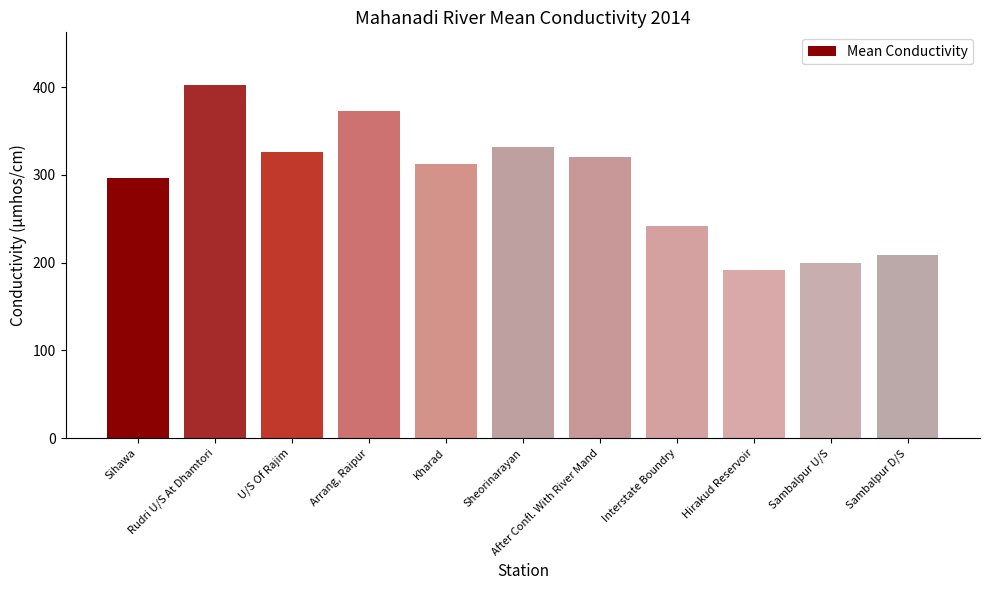

How many values are below 312?

5